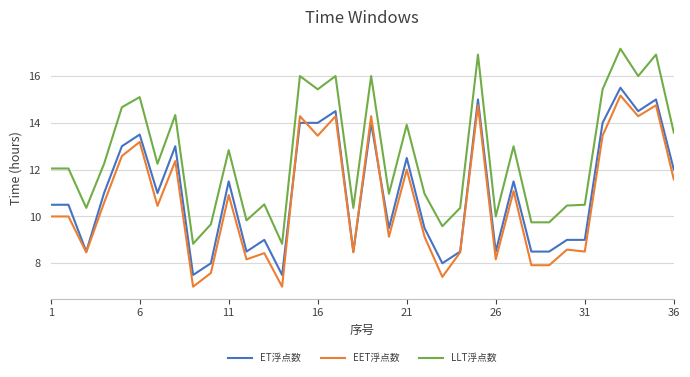

What is the difference between the maximum and second lowest values in the LLT浮点数 series?

8.3